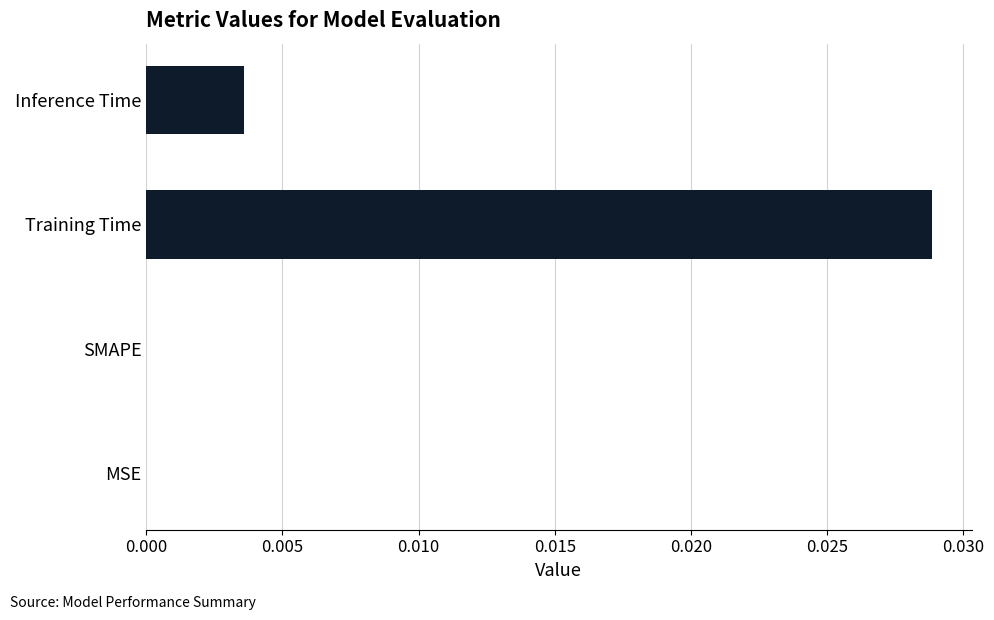

Are the bars grouped side by side (vs. stacked)?

No